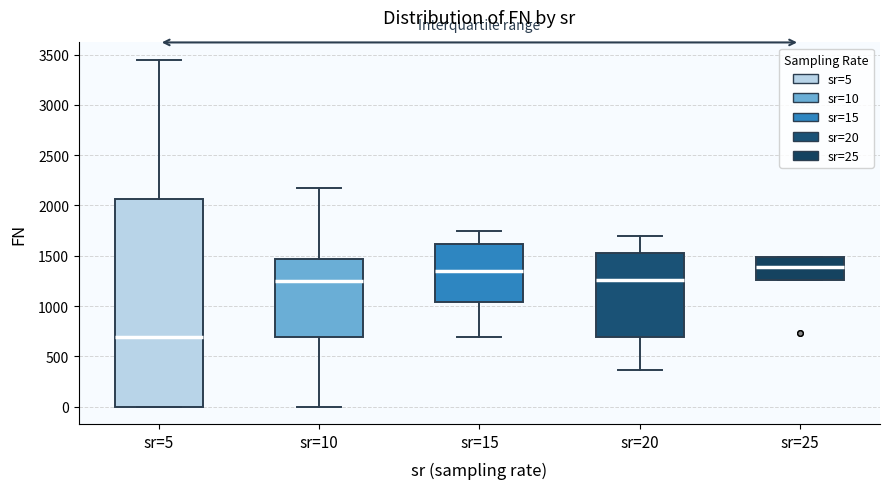

Which box is the tallest, from its lower edge to its upper edge?

sr=5